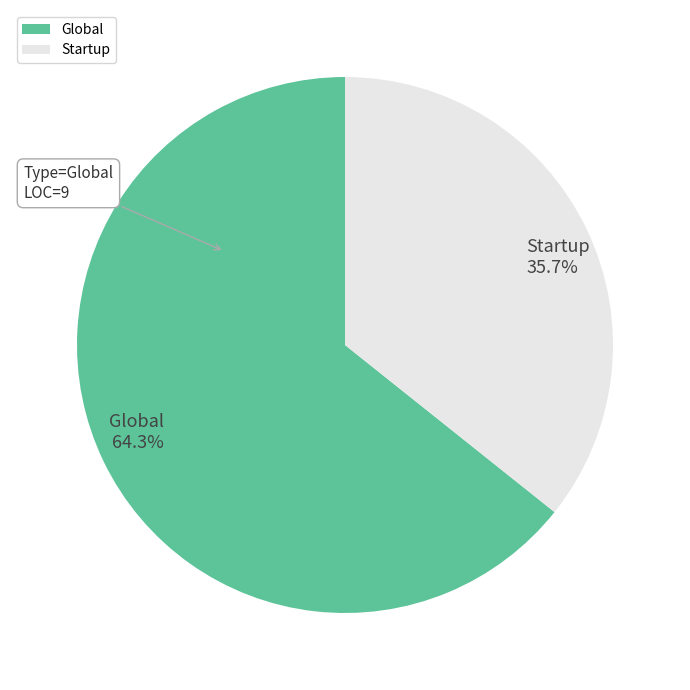

Does Global represent more than half of the total?

Yes